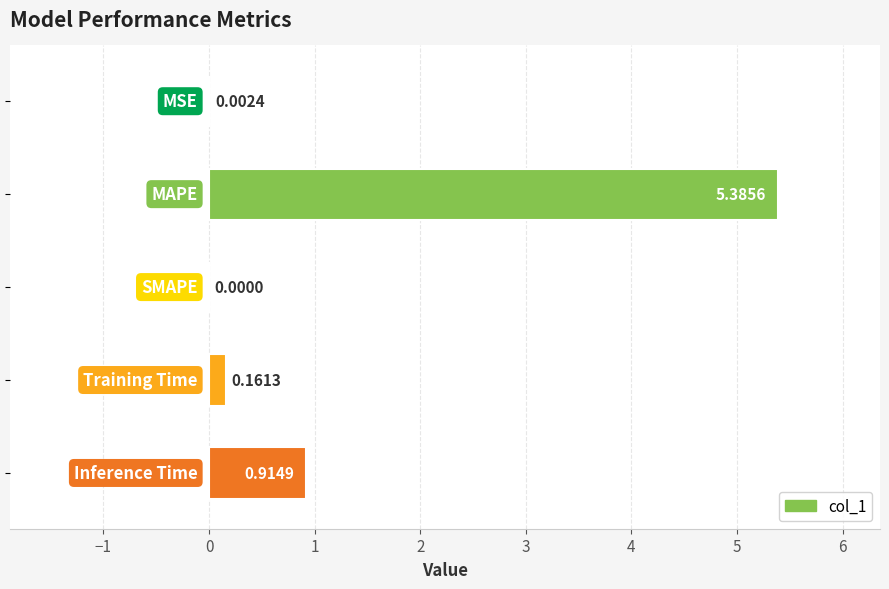

What is the sum of all values?

6.5